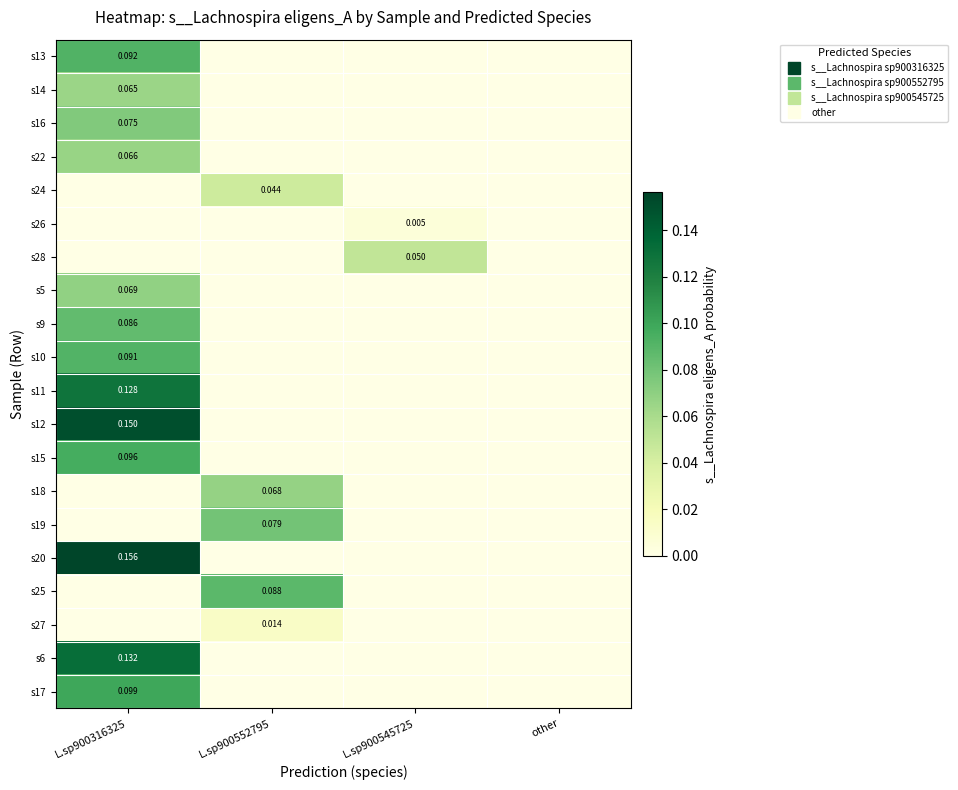

How many categories are shown in the chart?

4